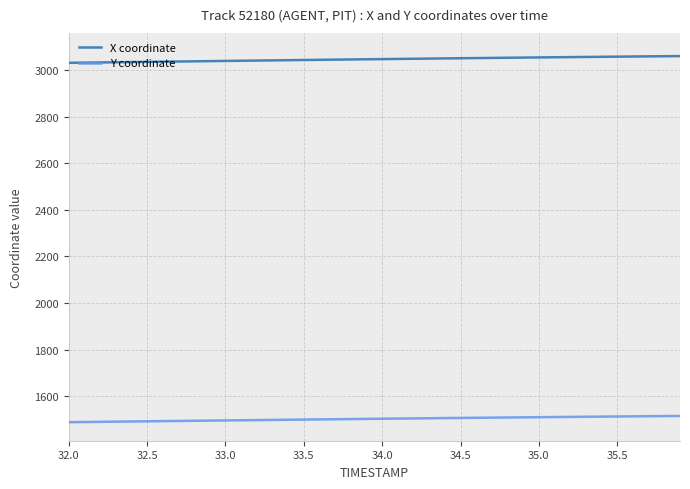

What is the greatest value displayed?

3060.8